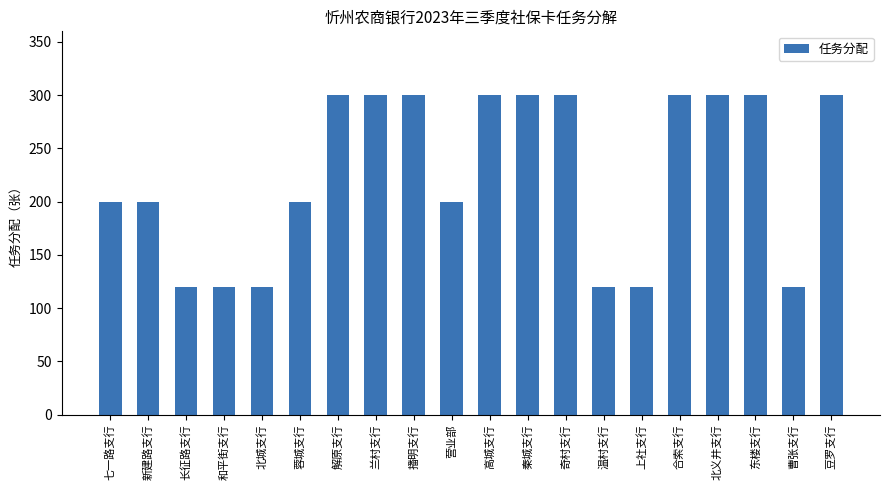

What is the smallest value displayed?

120